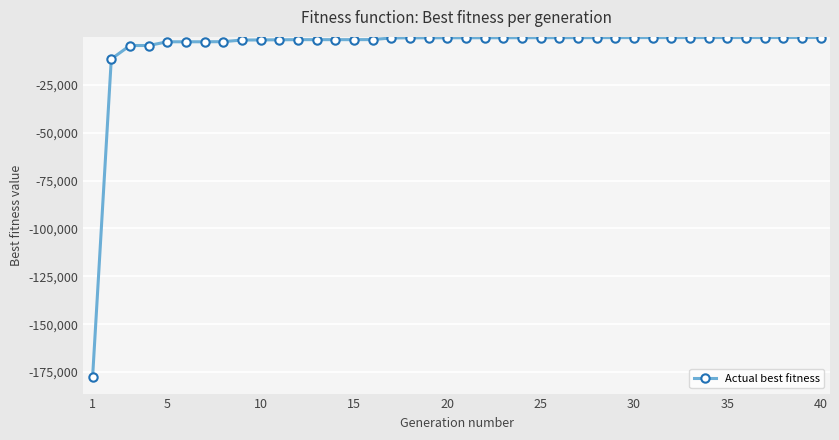

What is the average value?

-5751